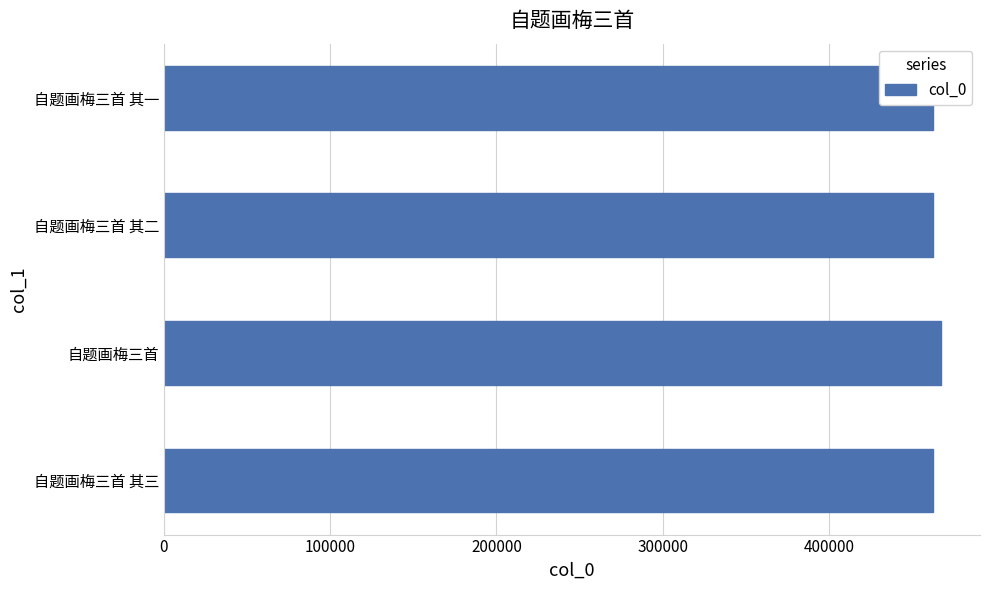

How many bars are there in total?

4